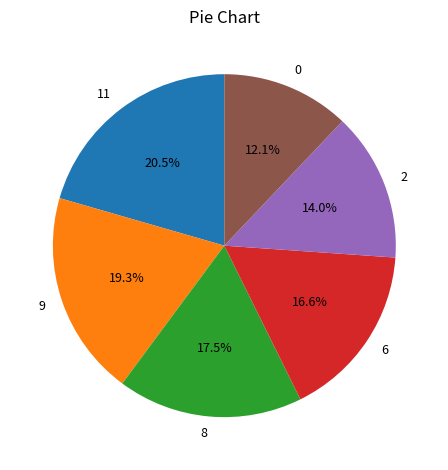

Do 11 and 6 together represent more than half of the pie?

No